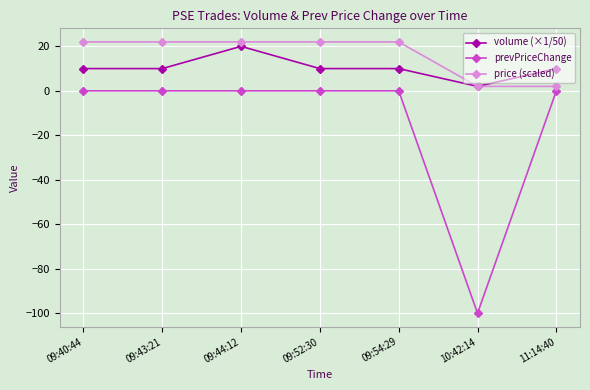

What position from the right is 09:52:30?

4